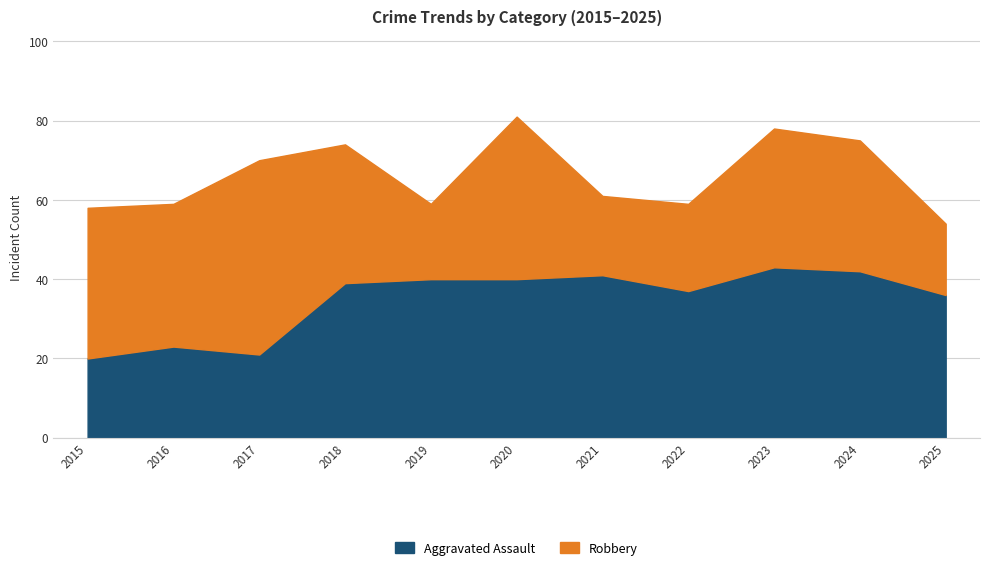

What is the difference between the maximum and minimum values?

23